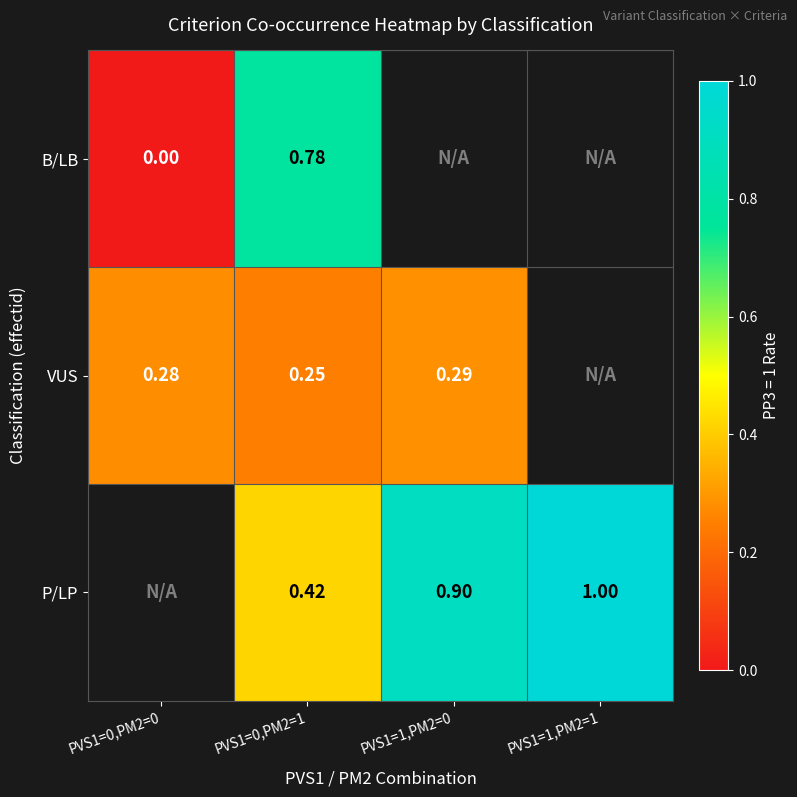

At PVS1=0,PM2=1, list the series in order from largest to smallest.

B/LB, P/LP, VUS